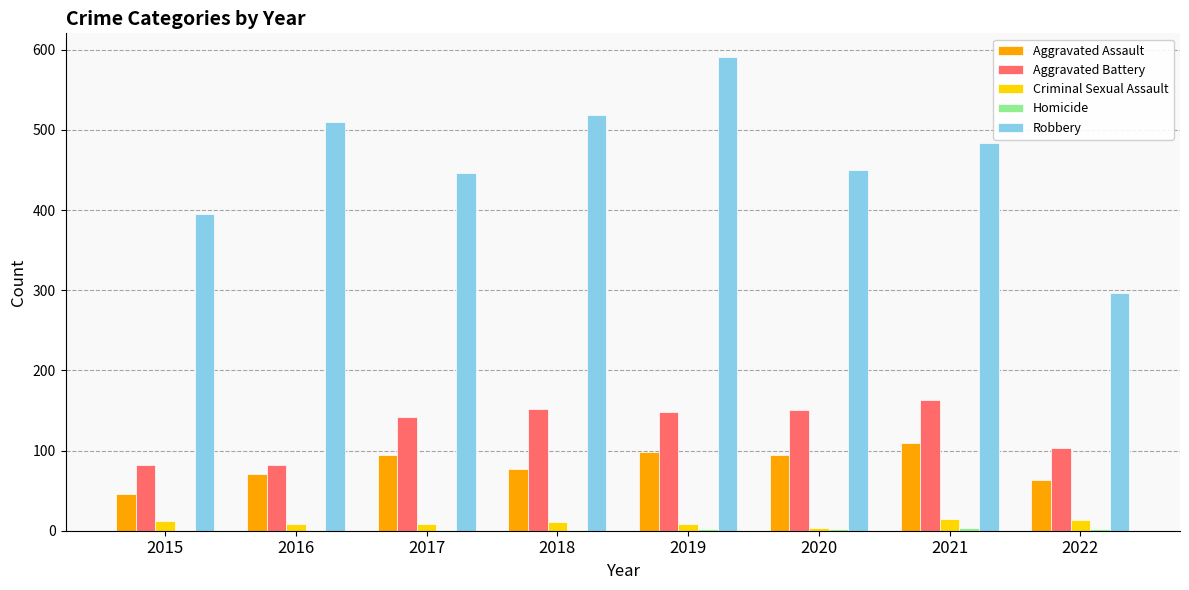

What is the greatest value displayed?

591